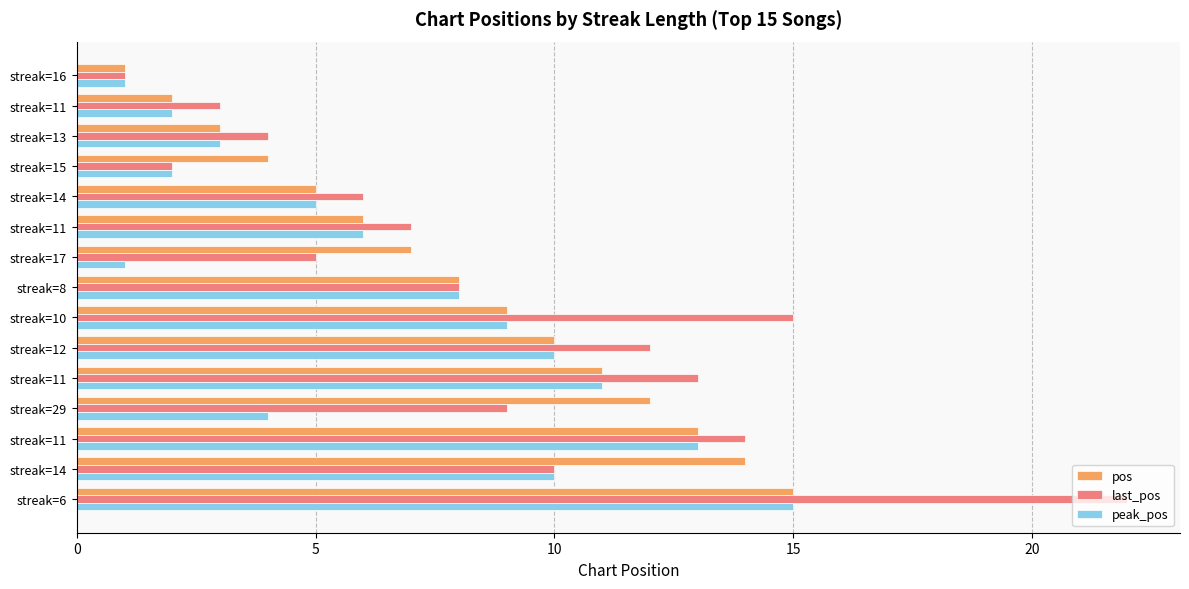

How many data points in pos are less than 8?

7